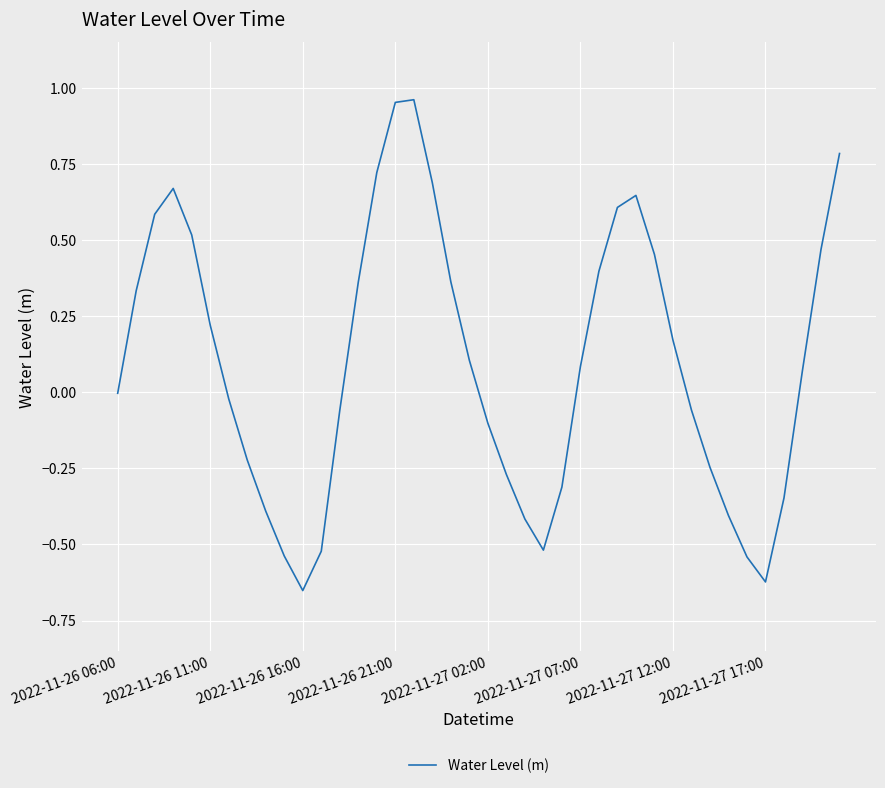

What is the difference between the maximum and minimum values?

1.6